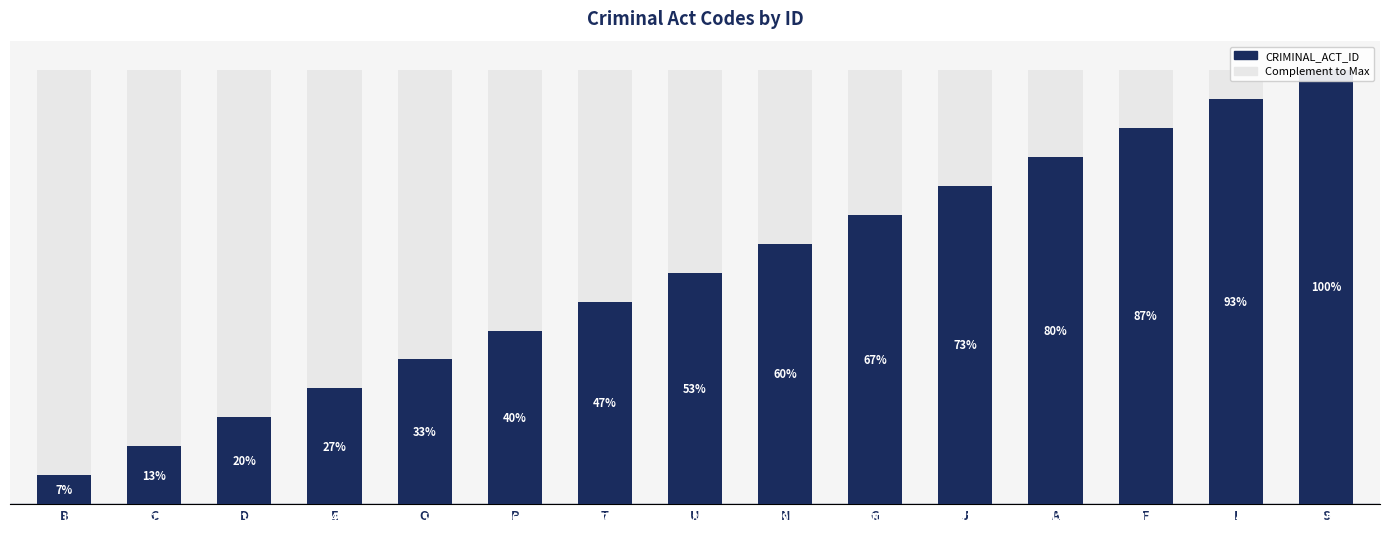

True or false: CRIMINAL_ACT_ID has a value of 2 at B.

False